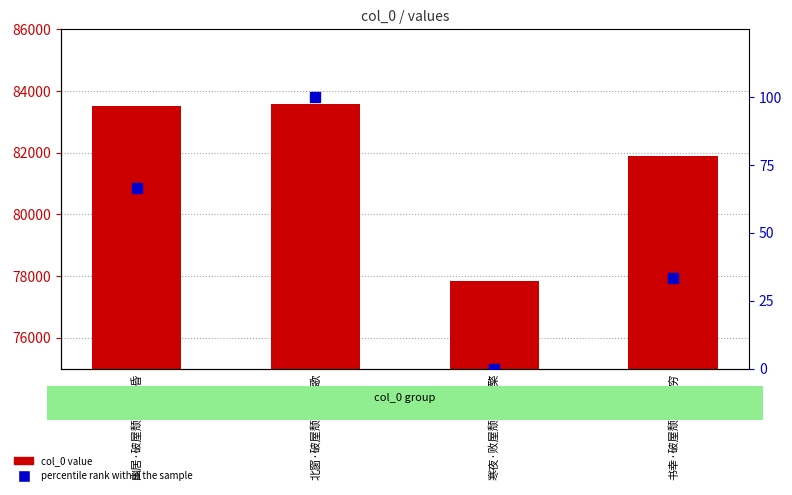

Which series has the largest total across all categories?

col_0 value